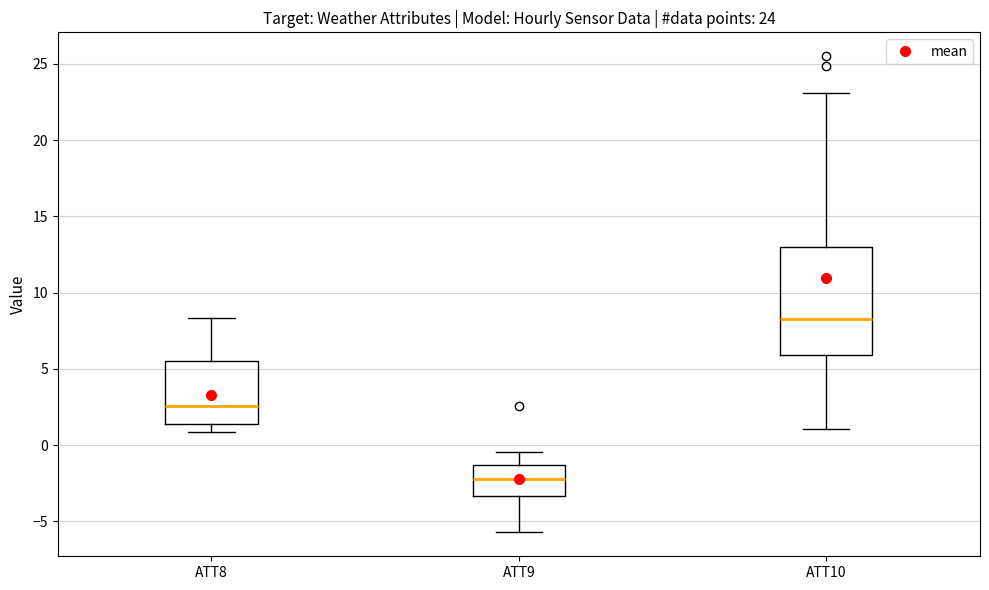

Which box's median line is the highest?

ATT10